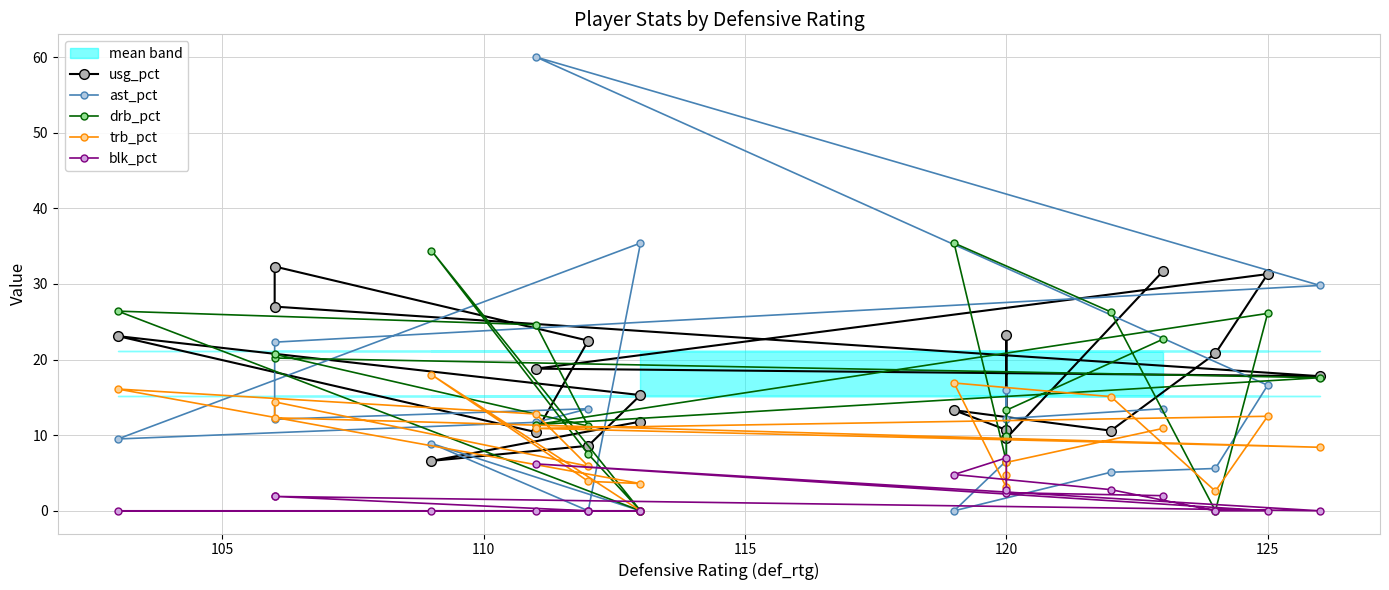

How many values in blk_pct are above zero?

9